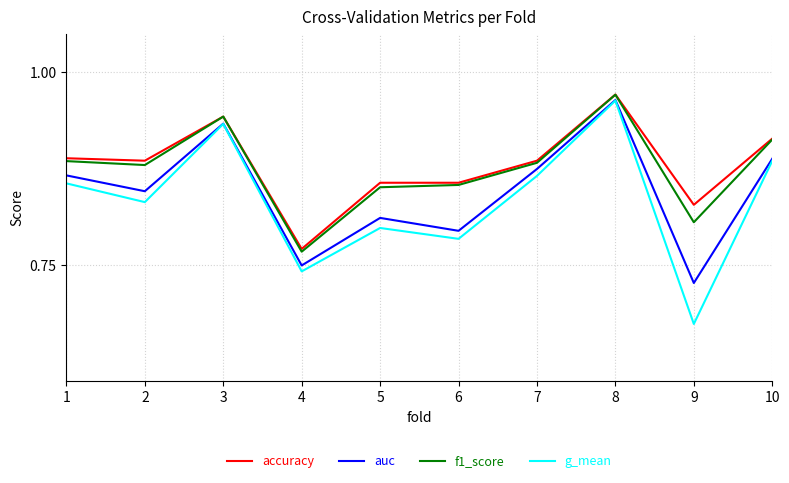

True or false: accuracy has a value of 1.4 at 4.

False